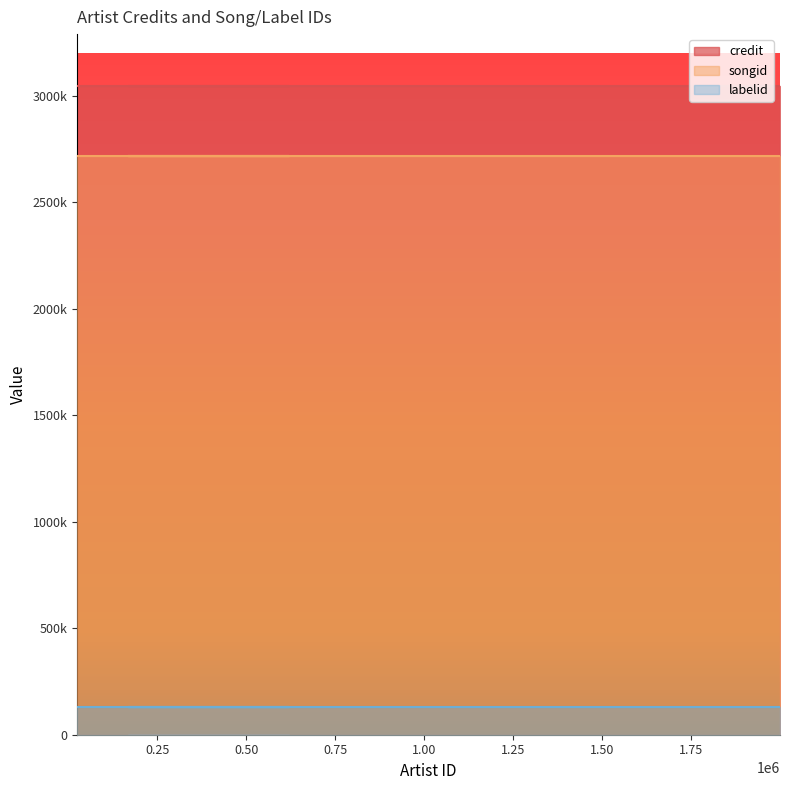

What is the highest value of the labelid series?

130019